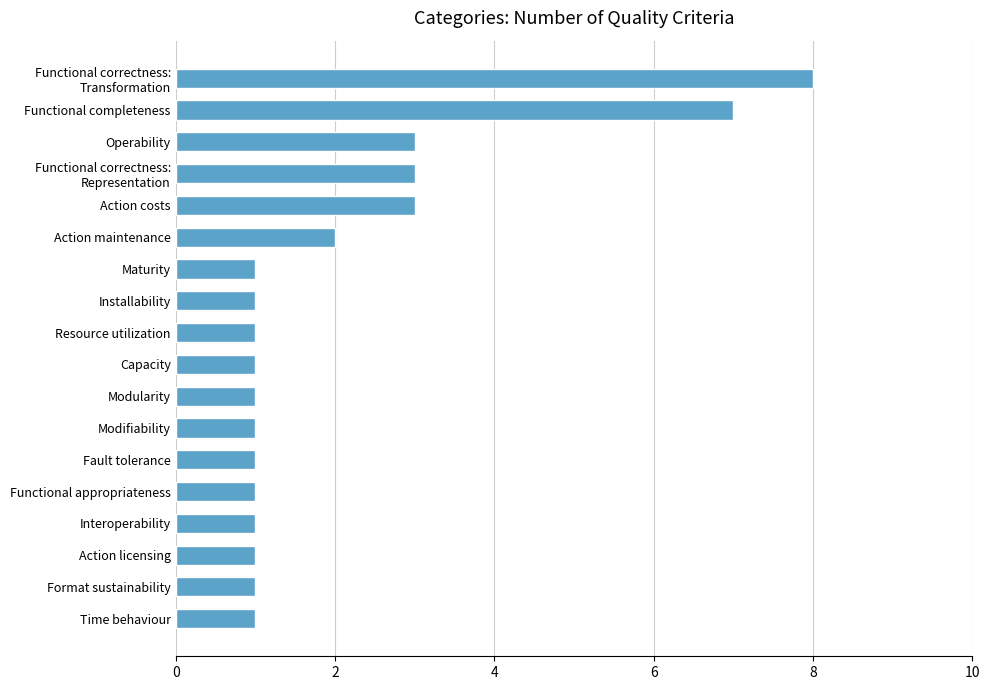

Reading bottom to top, extract all data points from this chart.

1	1	1	1	1	1	1	1	1	1	1	1	2	3	3	3	7	8